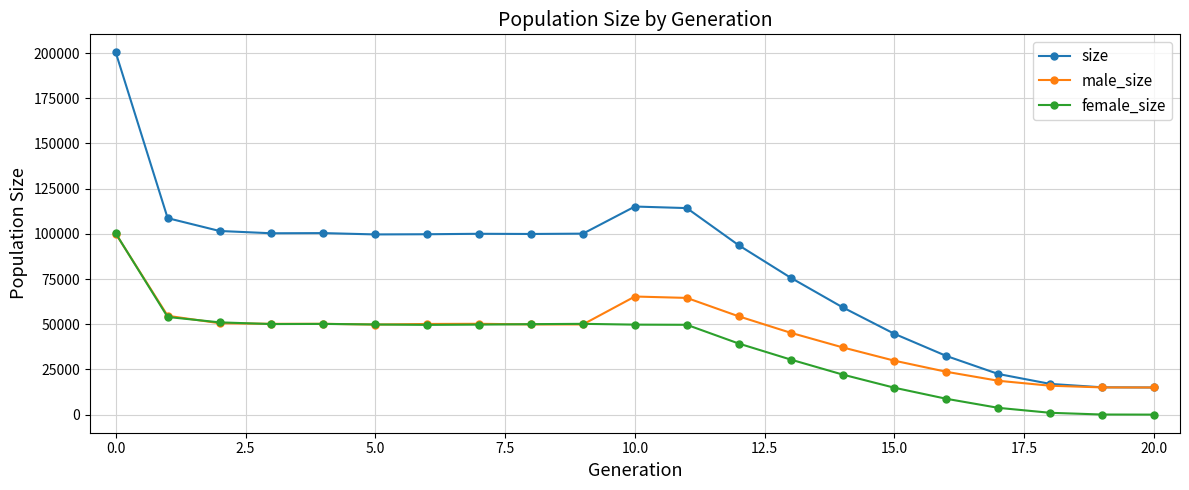

What are all the series names shown in the legend?

size, male_size, female_size